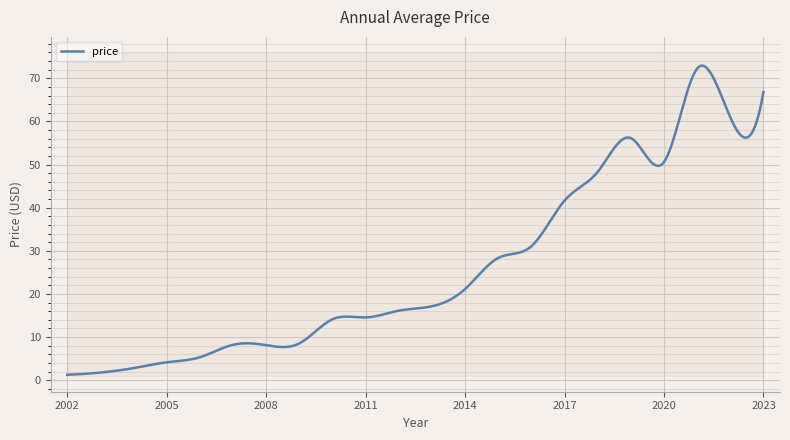

Approximately how many times larger is the value at 2016 compared to 2015?

1.1